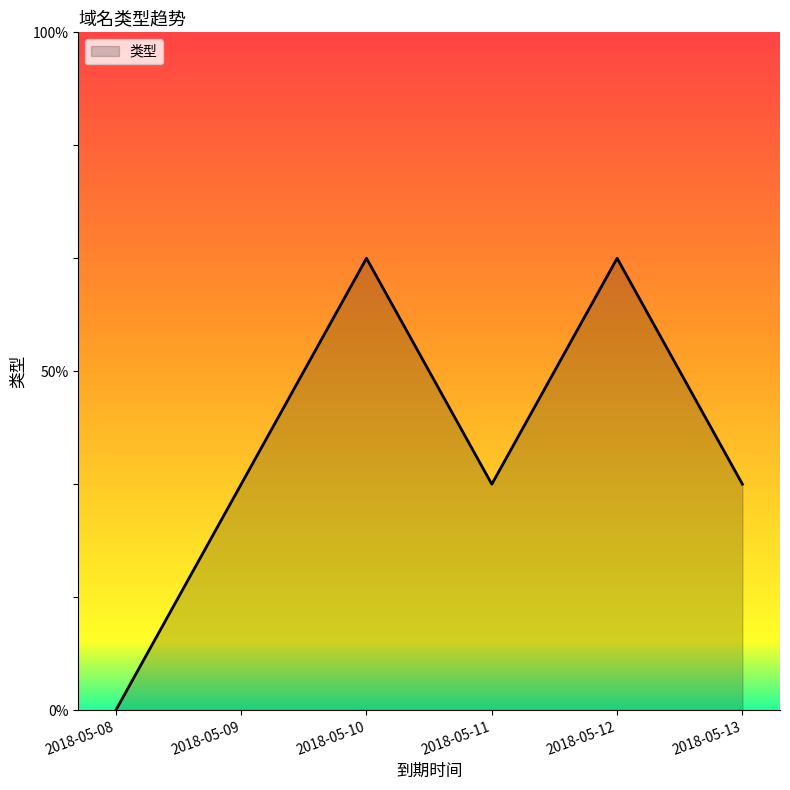

Reading left to right, list all the values displayed in this chart.

0	1	2	1	2	1